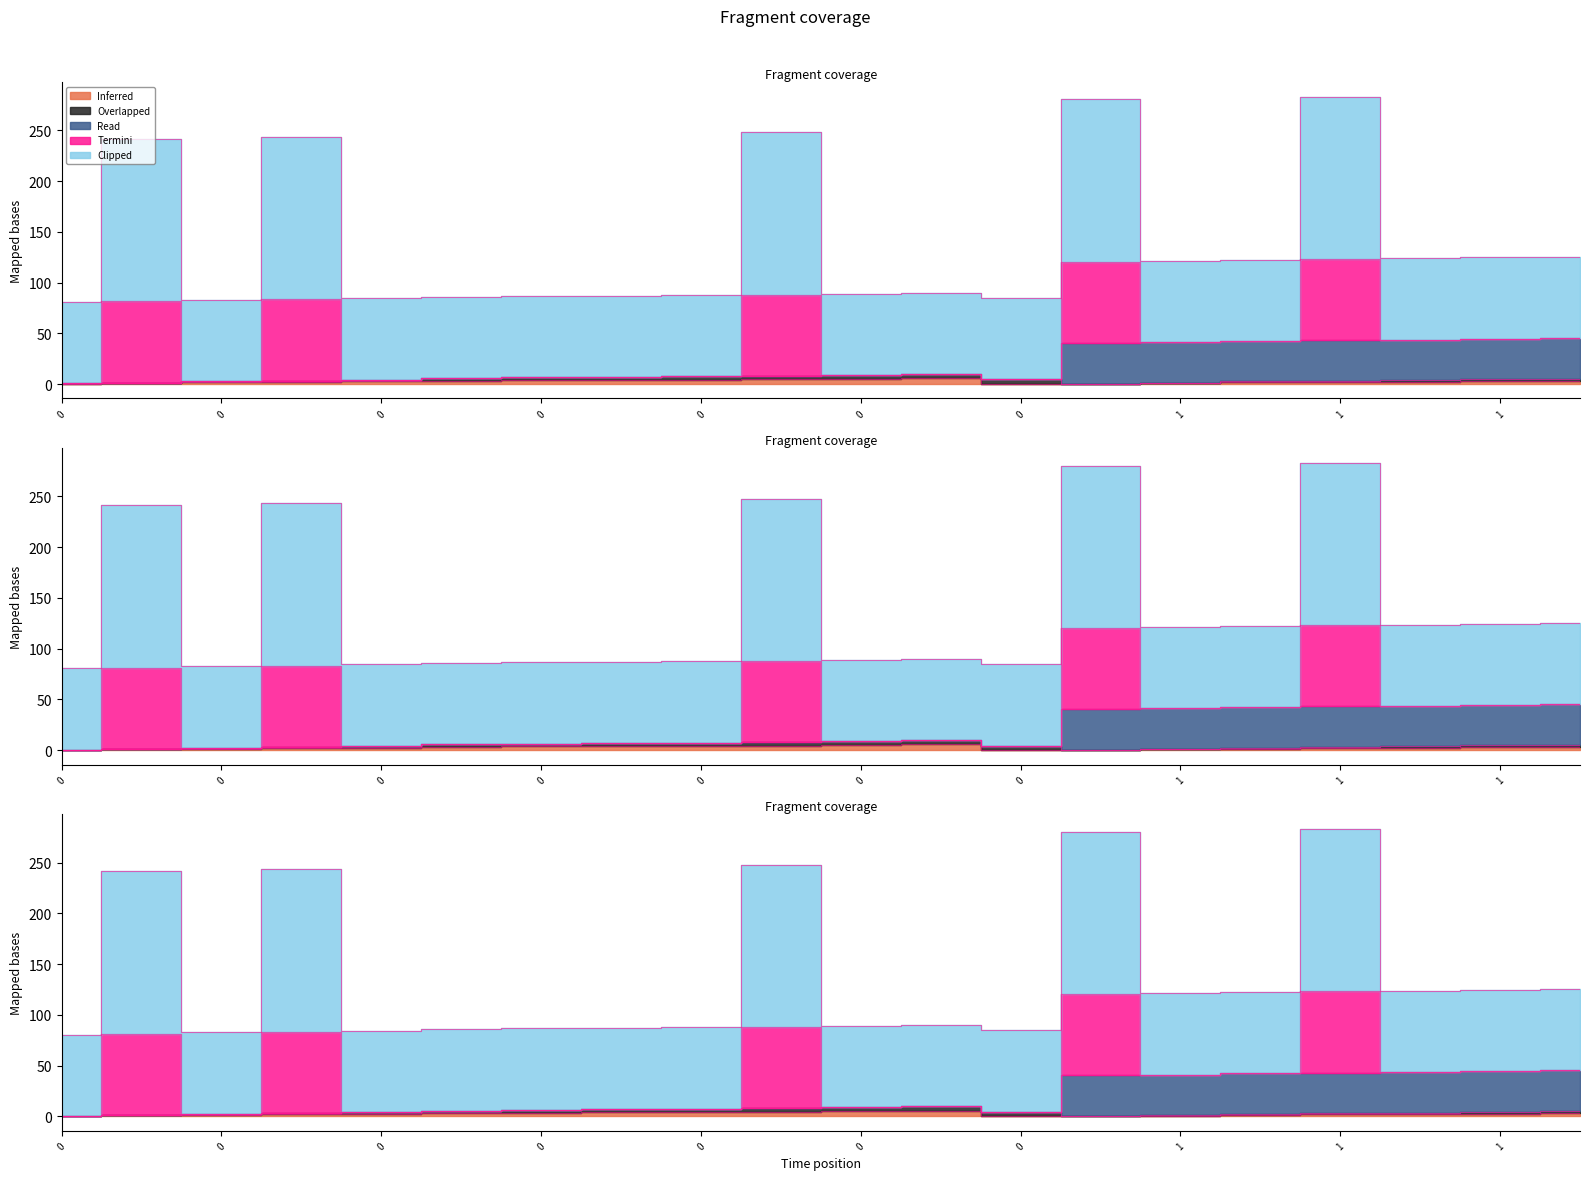

What is the difference between the Overlapped values at 0 and 1?

11.8